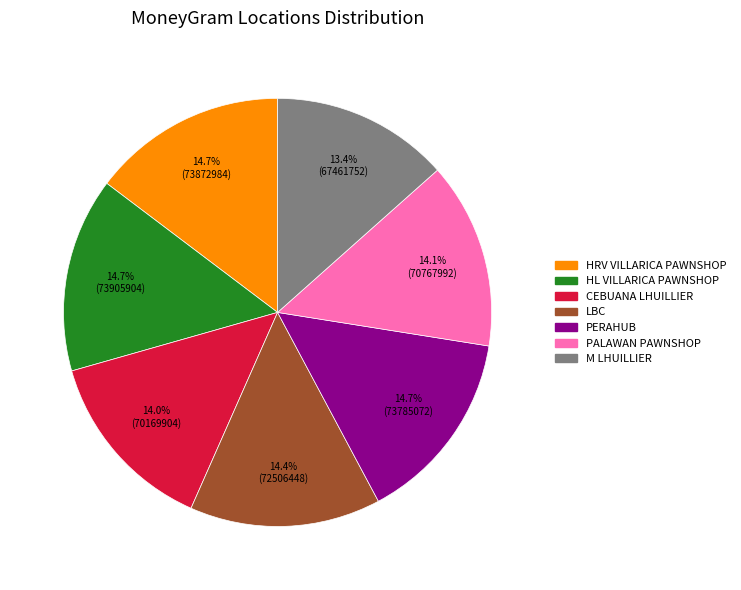

Approximately how many times larger is the value at M LHUILLIER compared to LBC?

0.9